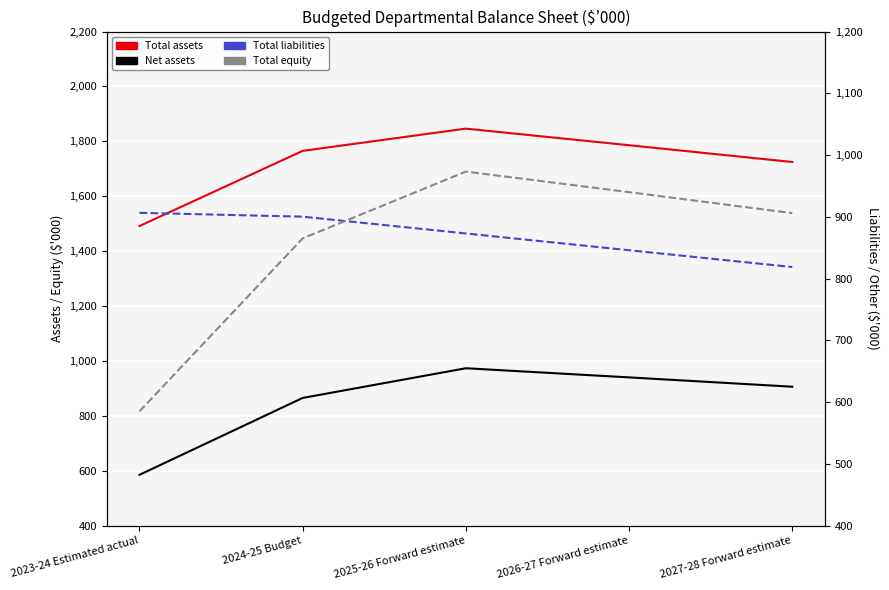

How many interior local peaks does the Total equity series have?

1